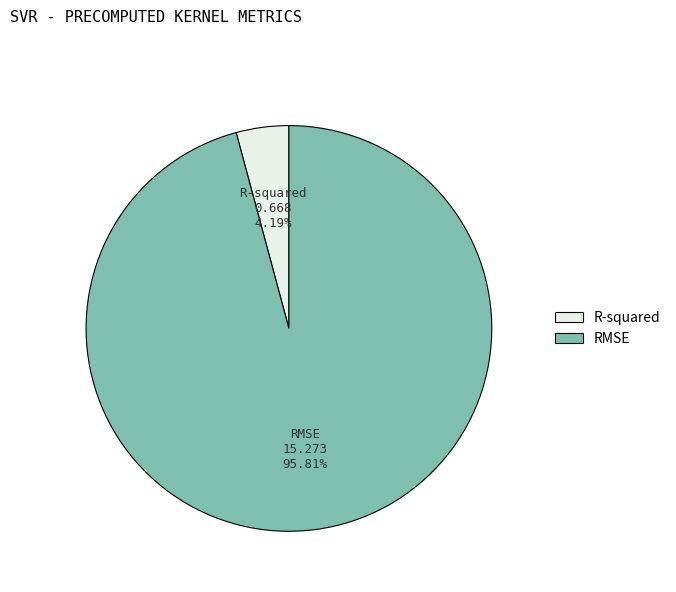

To the nearest percent, what percentage of the pie is RMSE?

96%